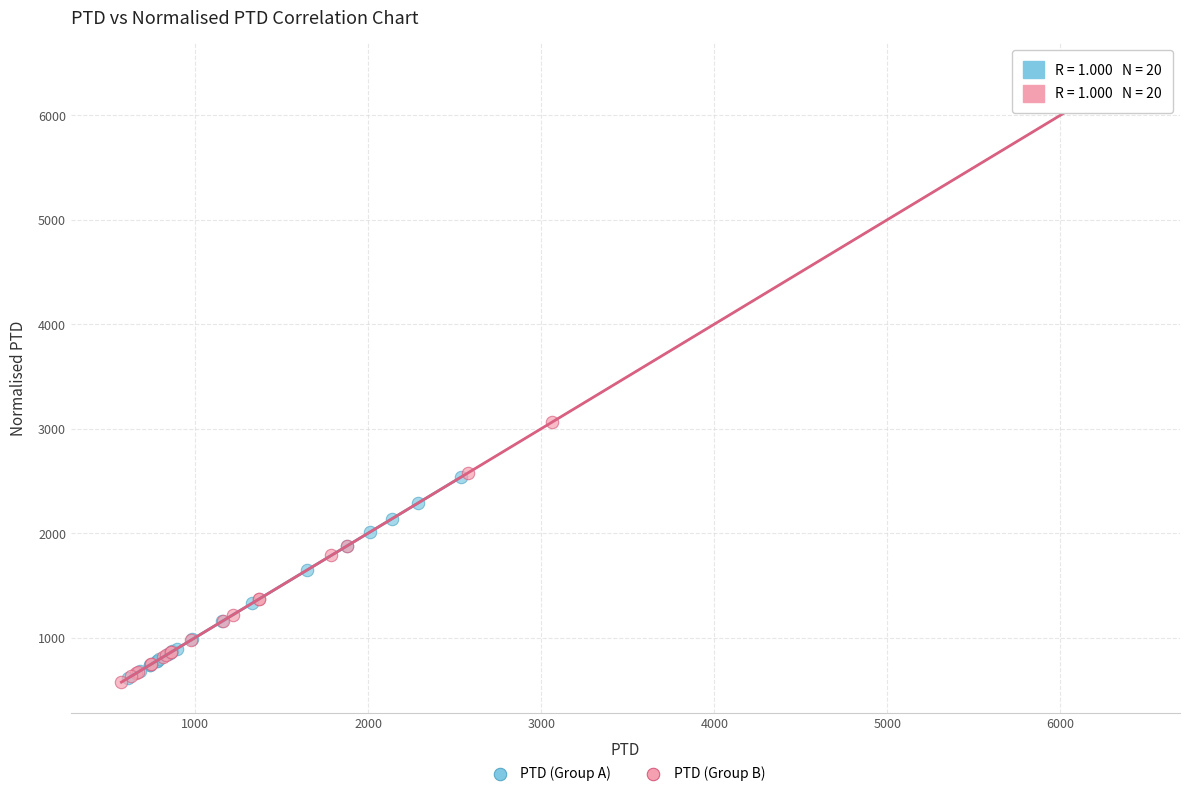

Which series reaches the maximum Y coordinate?

PTD (Group B)